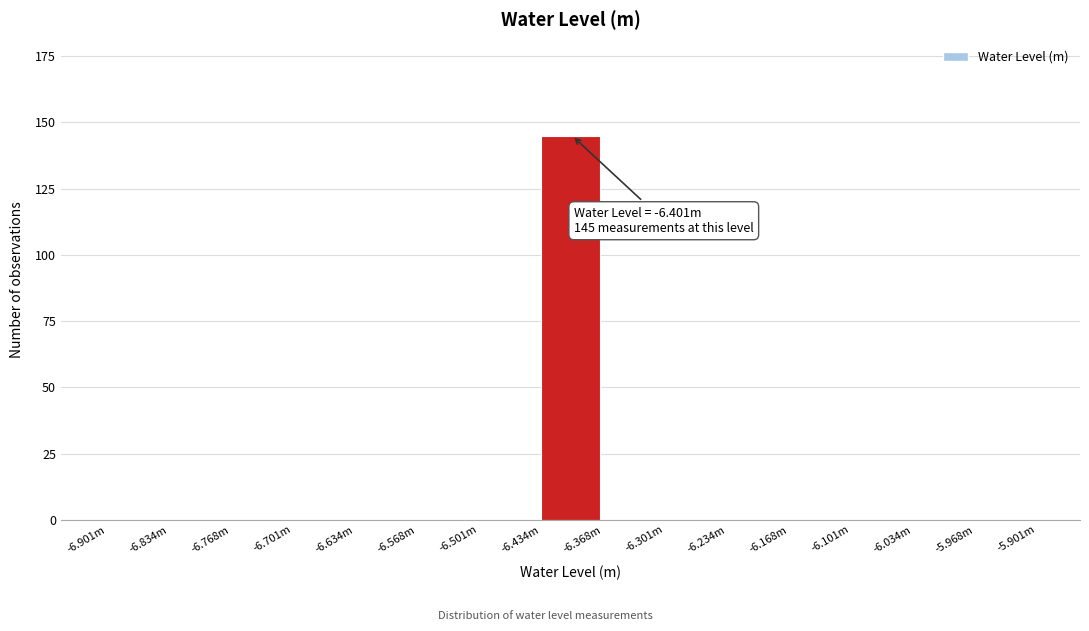

Reading left to right, transcribe all the data shown in this chart.

-6.901m=0	-6.834m=0	-6.768m=0	-6.701m=0	-6.634m=0	-6.568m=0	-6.501m=0	-6.434m=145	-6.368m=0	-6.301m=0	-6.234m=0	-6.168m=0	-6.101m=0	-6.034m=0	-5.968m=0